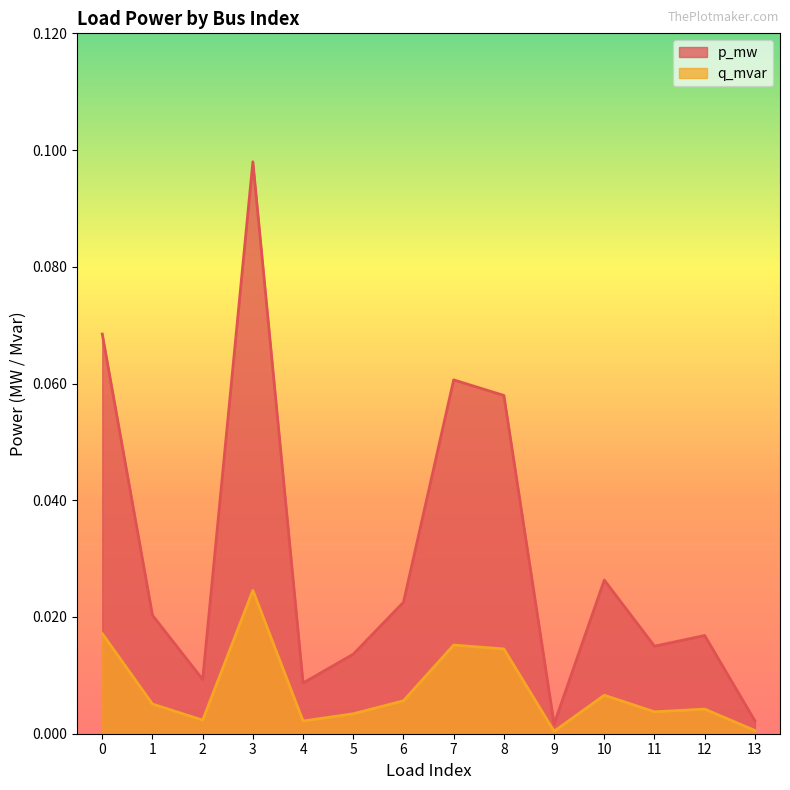

Which category has the highest value in the p_mw series?

3